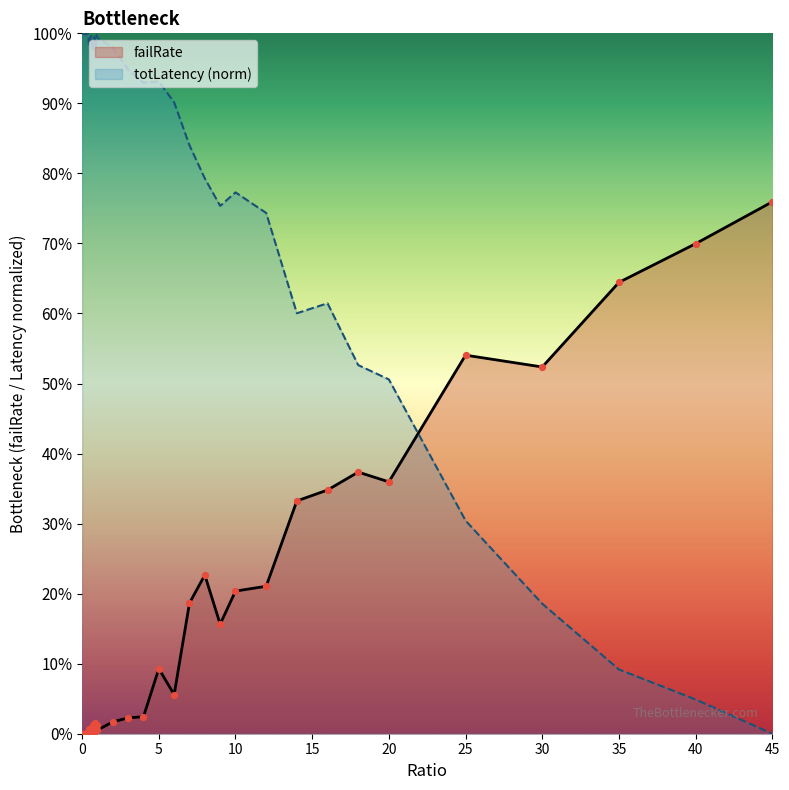

What is the total value across all series at 4?

1.0